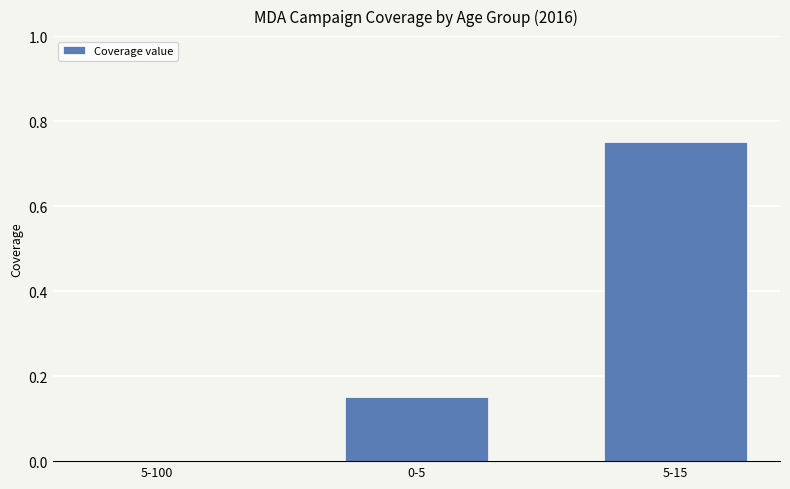

Which has a higher value, 5-15 or 5-100?

5-15